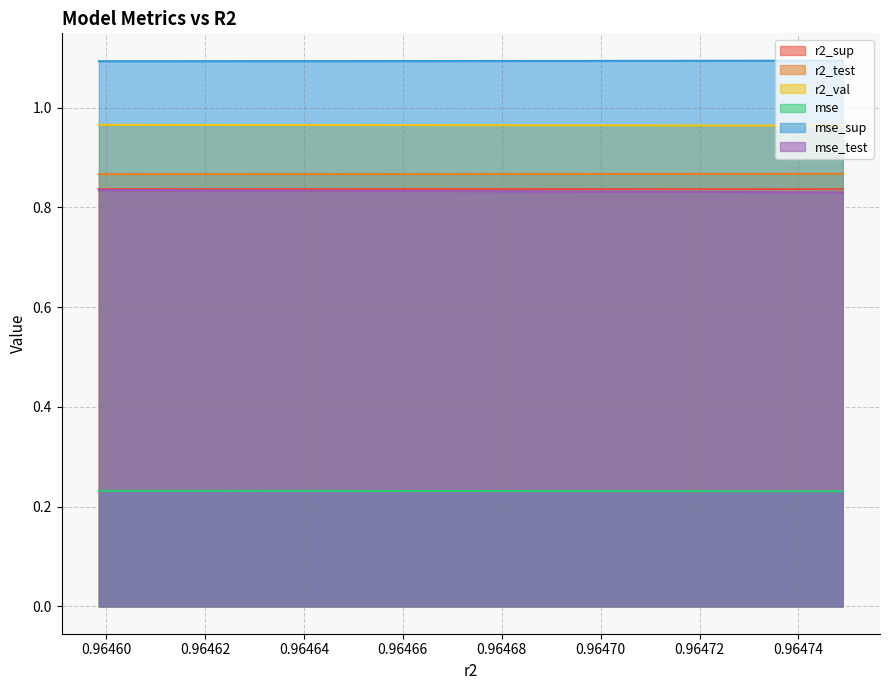

Reading left to right, transcribe all the data shown in this chart.

r2_sup: 0.8	0.8	0.8	0.8	0.8	0.8	0.8	0.8	0.8	0.8
r2_test: 0.9	0.9	0.9	0.9	0.9	0.9	0.9	0.9	0.9	0.9
r2_val: 1.0	1.0	1.0	1.0	1.0	1.0	1.0	1.0	1.0	1.0
mse: 0.2	0.2	0.2	0.2	0.2	0.2	0.2	0.2	0.2	0.2
mse_sup: 1.1	1.1	1.1	1.1	1.1	1.1	1.1	1.1	1.1	1.1
mse_test: 0.8	0.8	0.8	0.8	0.8	0.8	0.8	0.8	0.8	0.8